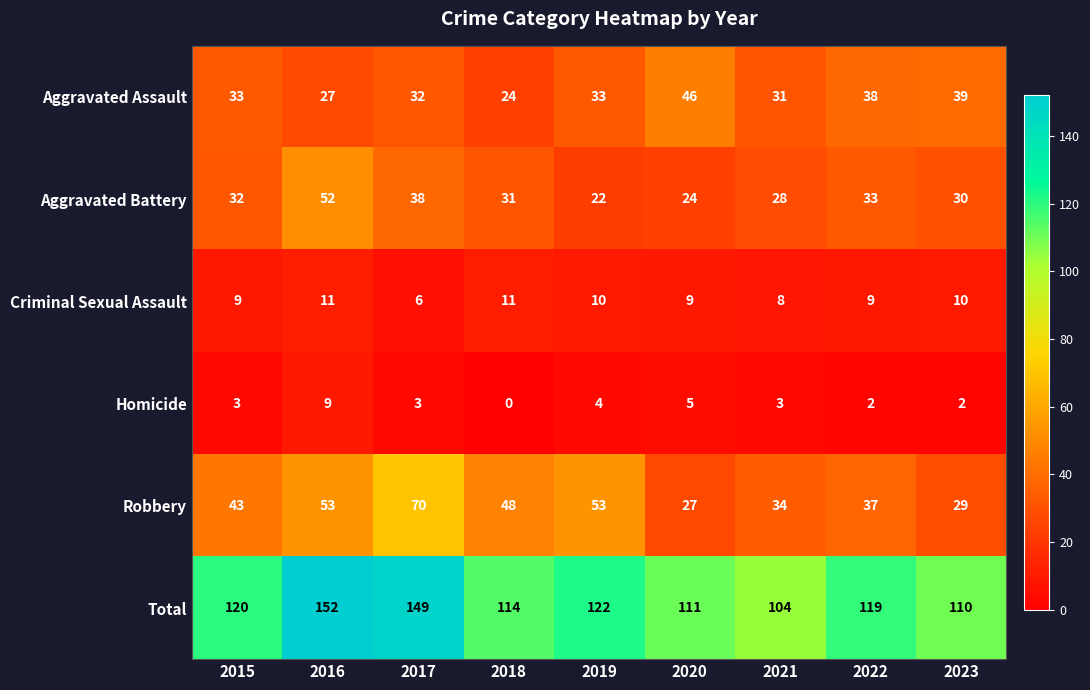

What is the maximum value shown in the chart?

152